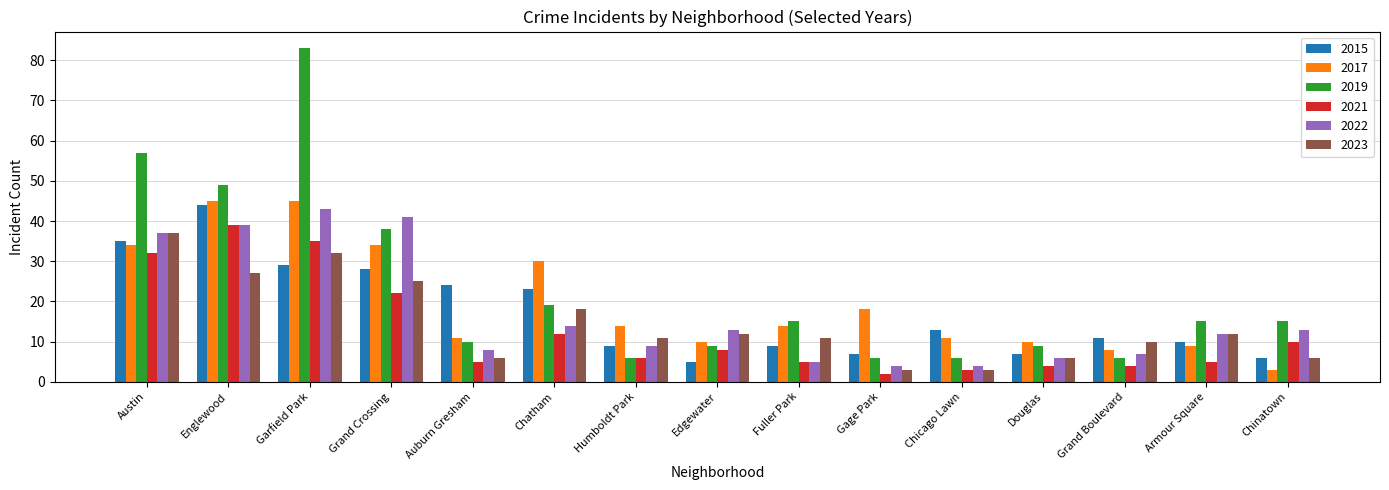

How many bars are there in total?

90